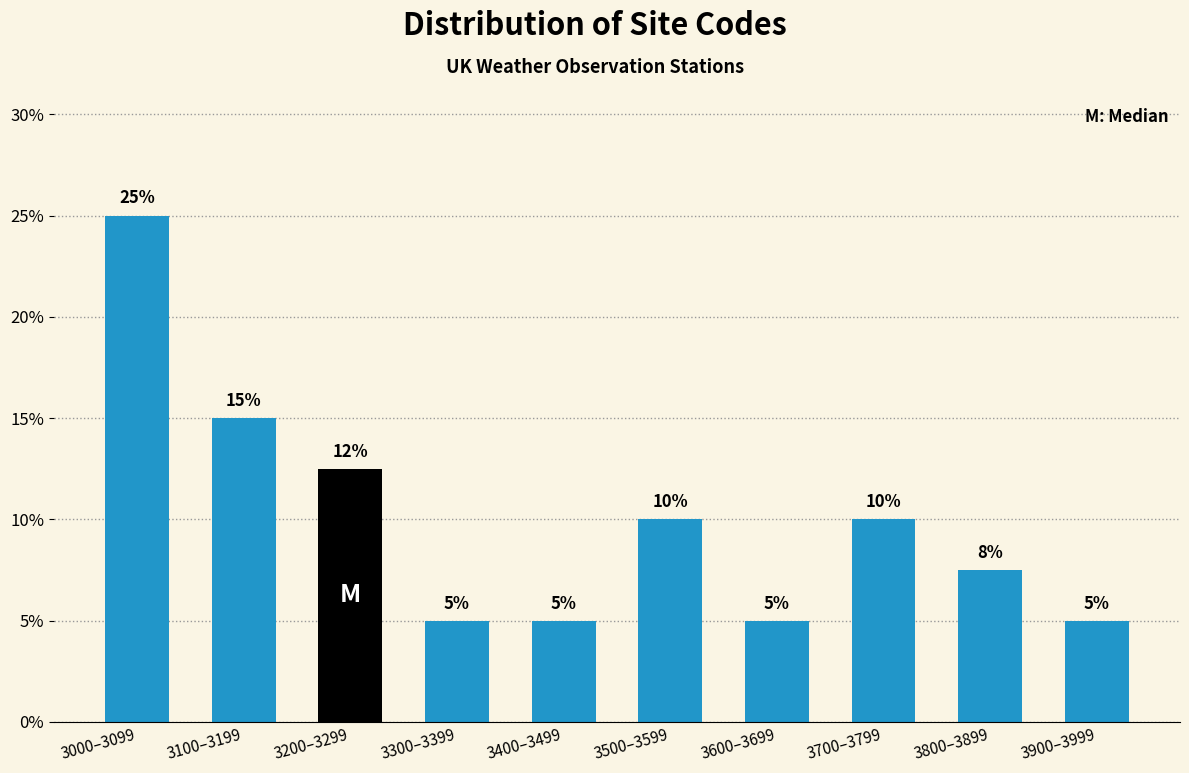

What is the value of the 6th bar from the left?

10.0